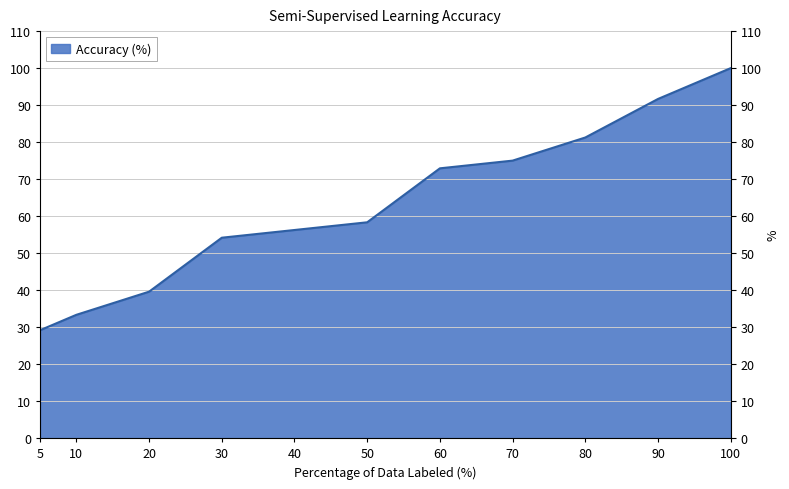

What is the minimum value shown in the chart?

29.2